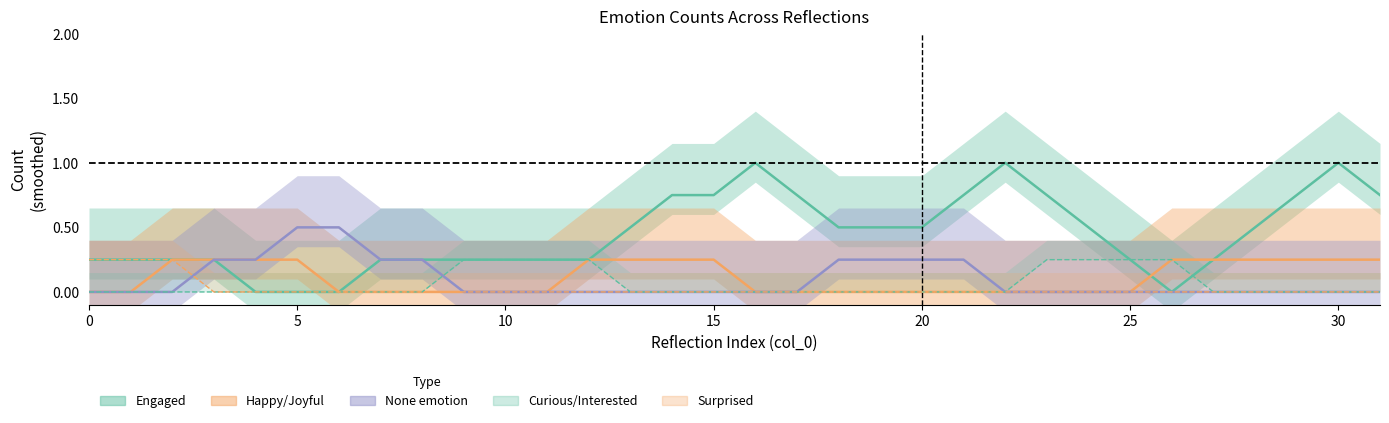

What is the difference between the maximum and minimum values in the Engaged series?

1.0